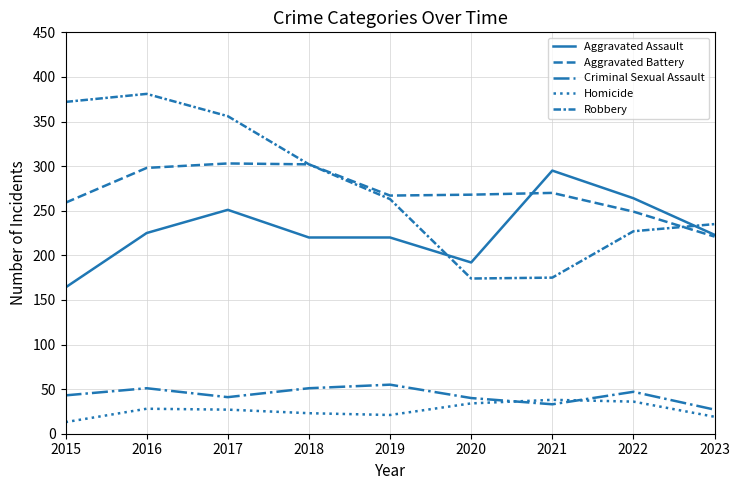

How many lines are shown in the chart?

5